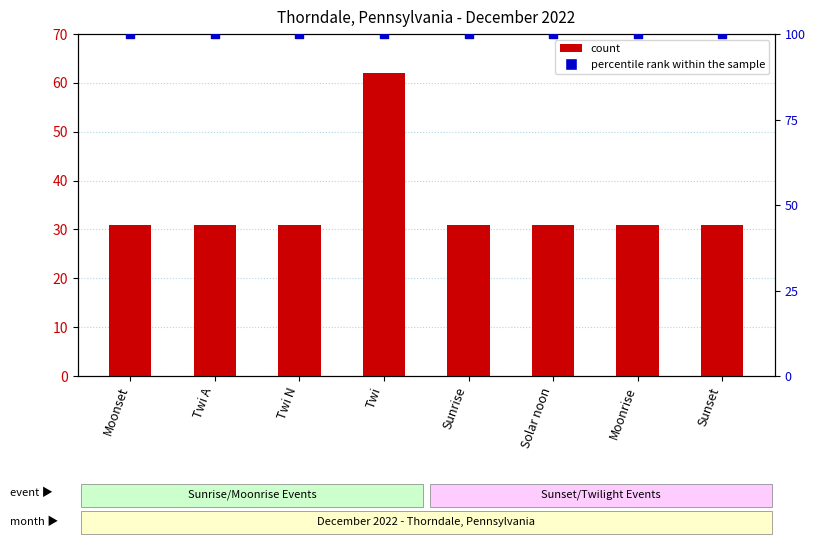

Which series has the largest total across all categories?

percentile rank within the sample